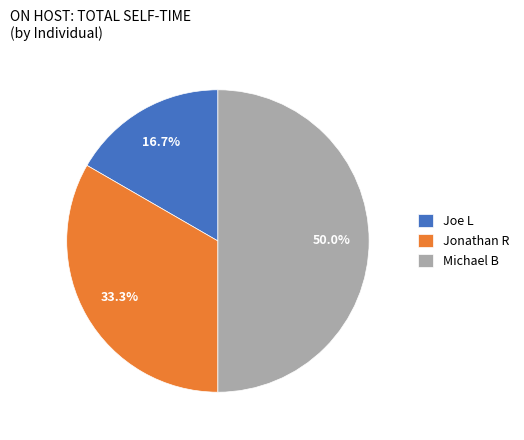

Is it true that Joe L is 17% of the pie?

True